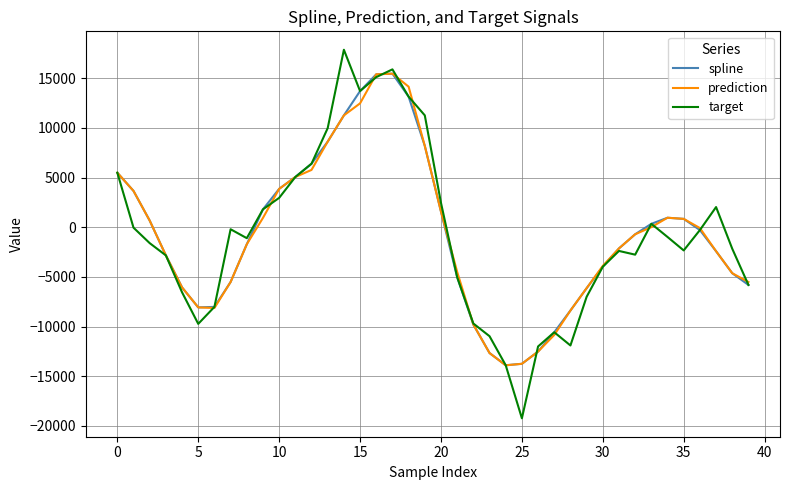

Rank the series by their average value, from highest to lowest.

target, spline, prediction